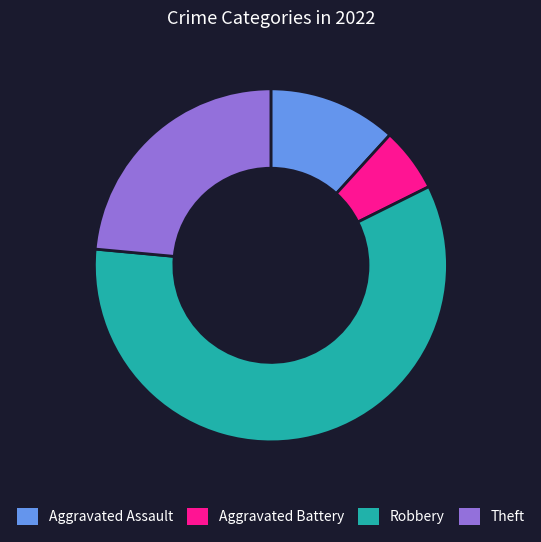

True or false: Aggravated Battery accounts for 6% of the total.

True